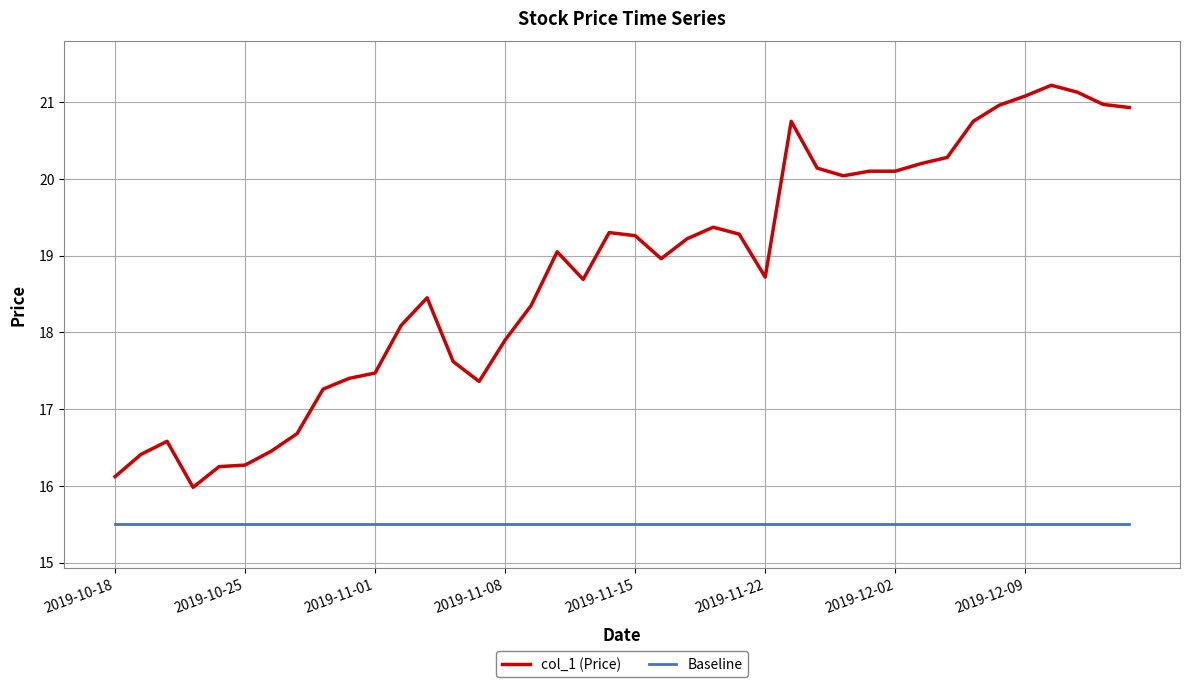

List the series in order of their peak value, highest first.

col_1 (Price), Baseline